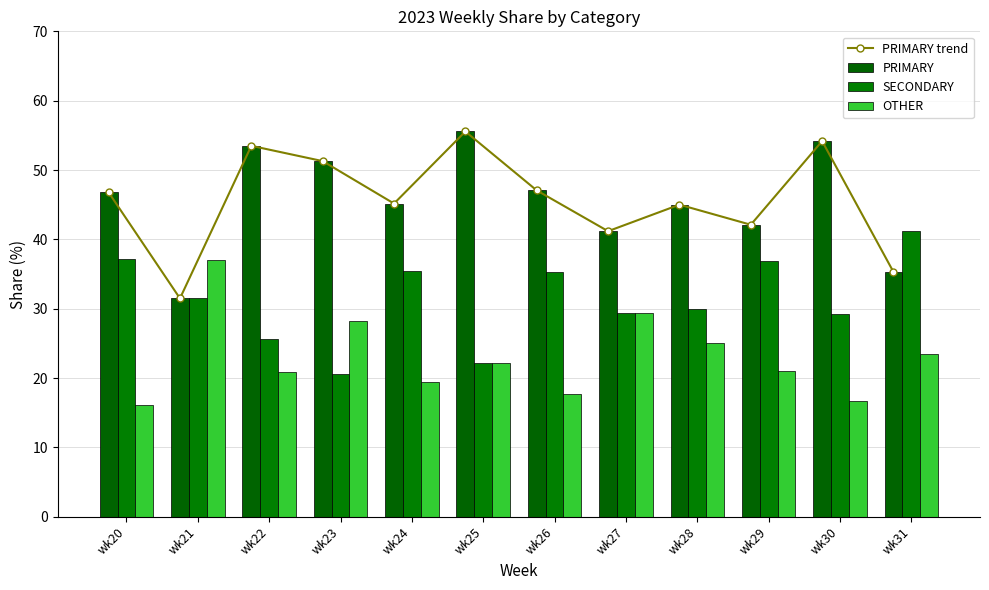

Which category has the lowest value across all series?

wk20